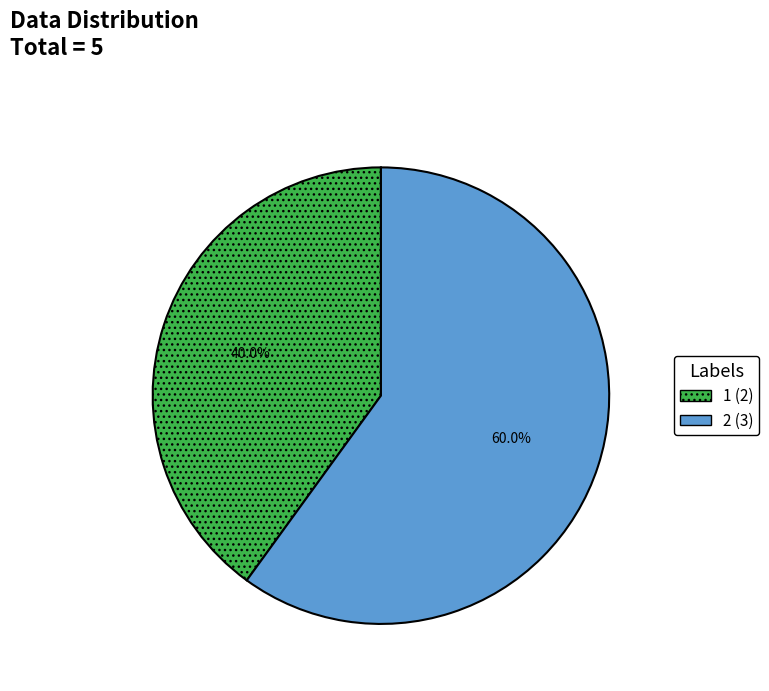

Count the number of slices in the pie.

2